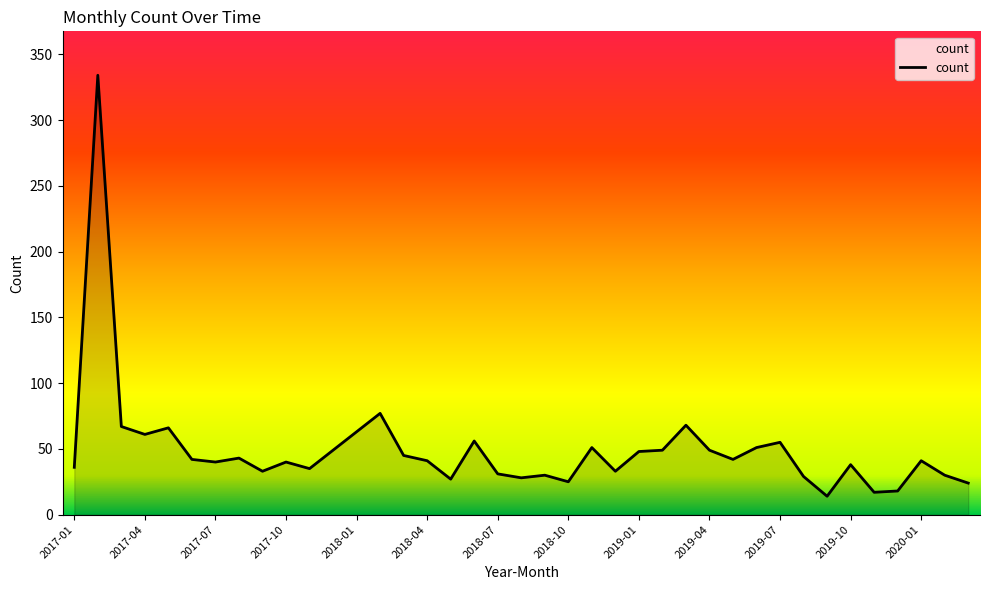

How many lines are shown in the chart?

1